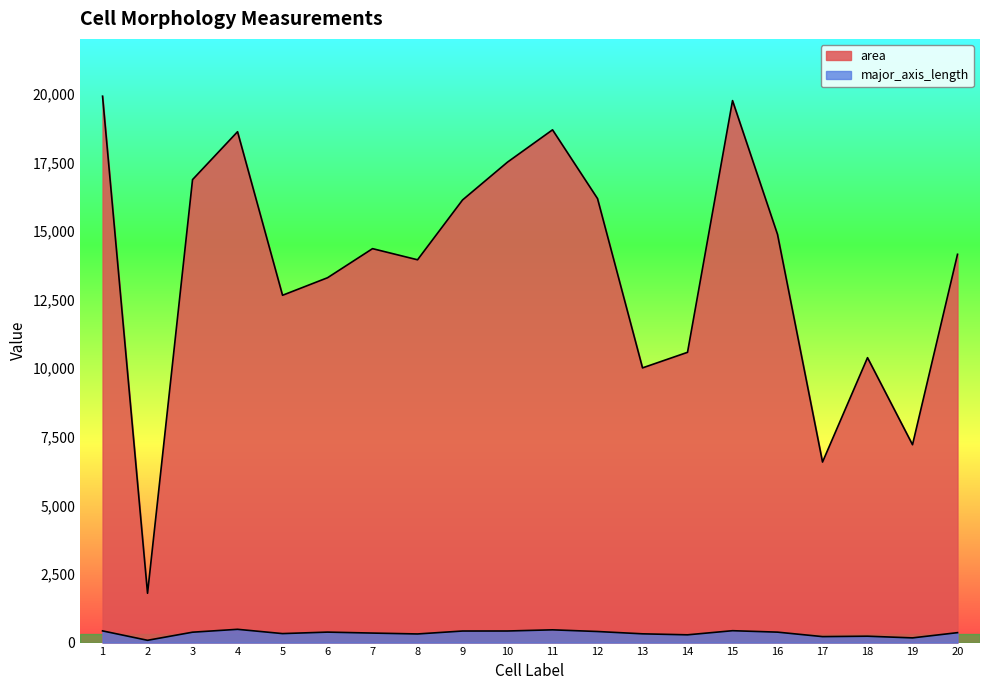

True or false: major_axis_length and area cross at least once.

False